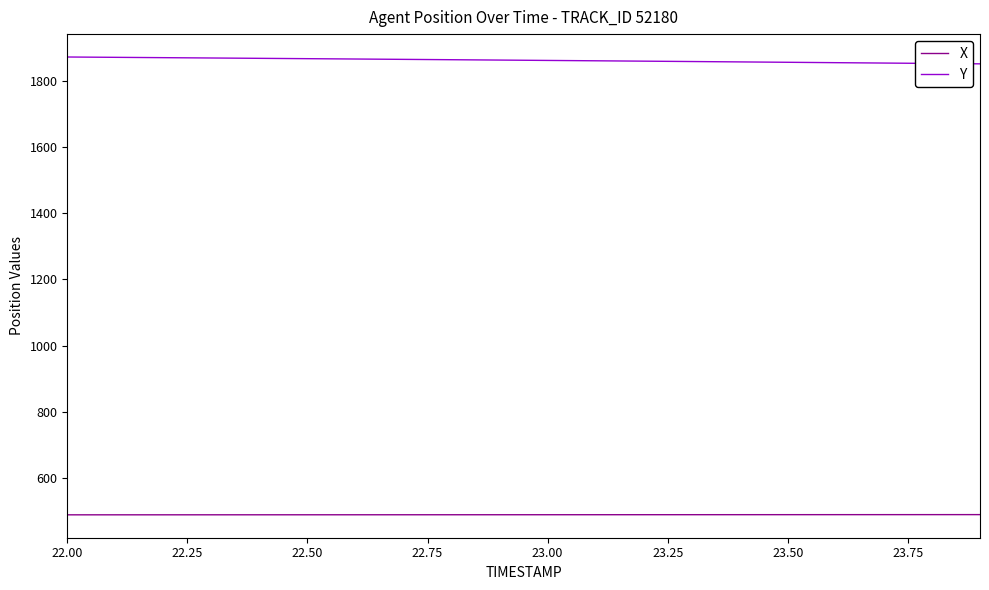

How many lines are shown in the chart?

2